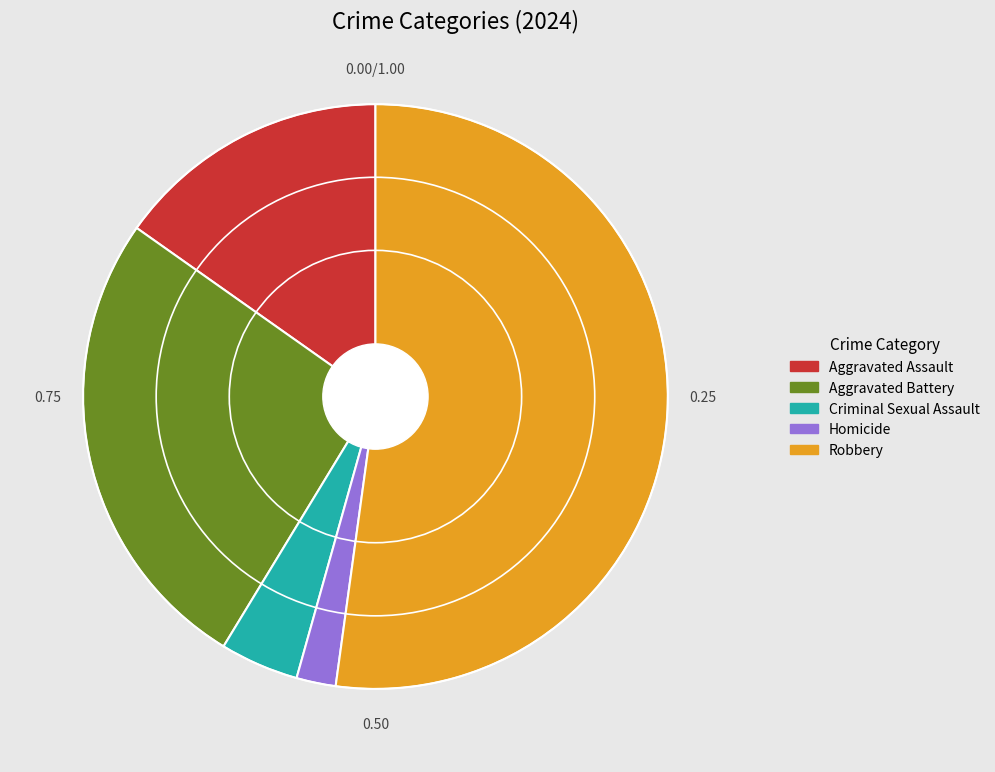

Rank the categories by value from highest to lowest.

Robbery, Aggravated Battery, Aggravated Assault, Criminal Sexual Assault, Homicide